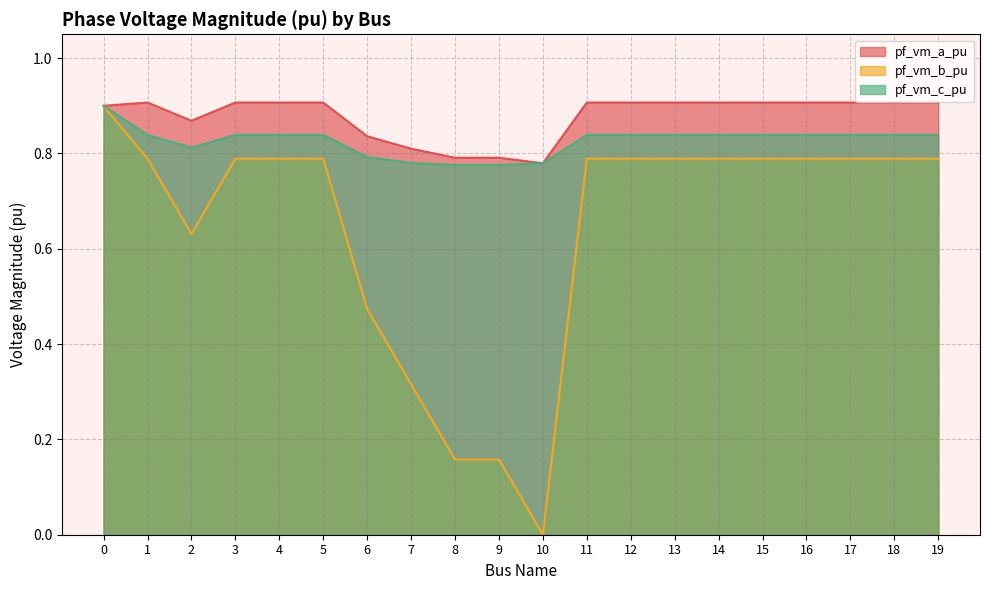

The value of pf_vm_b_pu at 19 is 0.8. True or false?

True